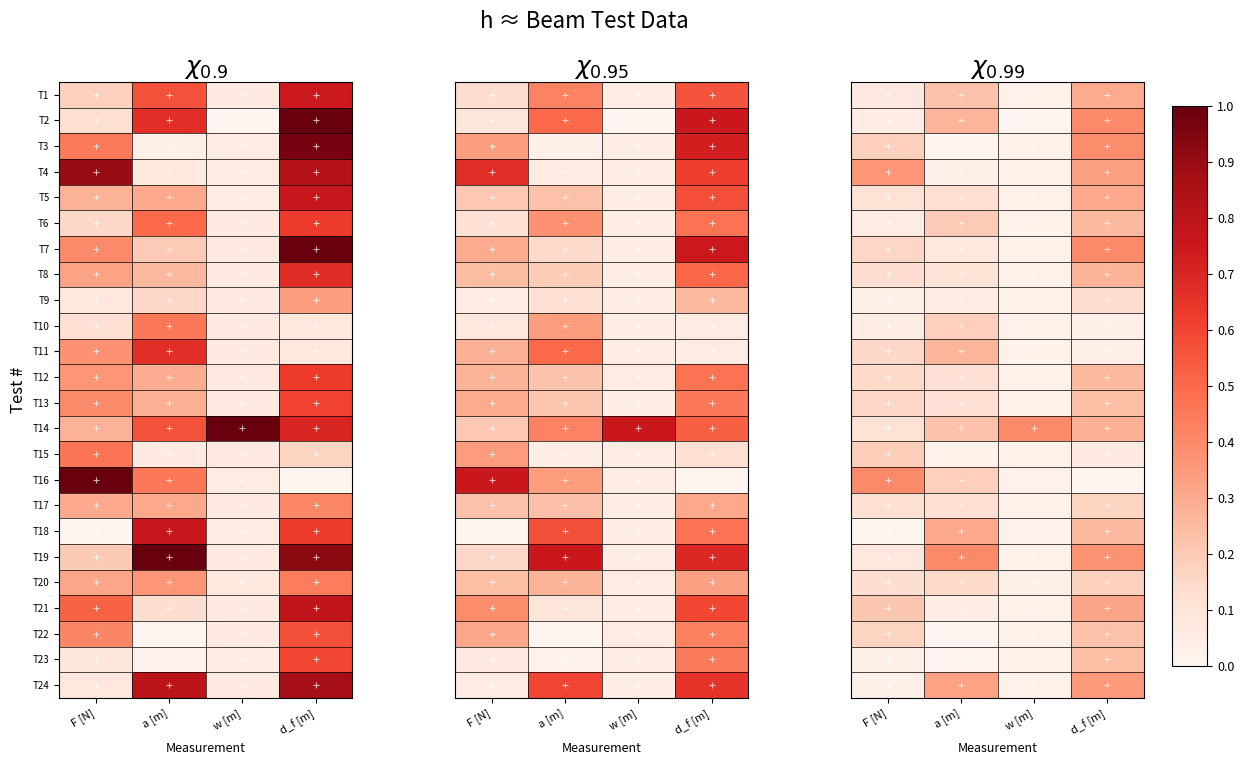

At which label does T6 reach its minimum?

w [m]